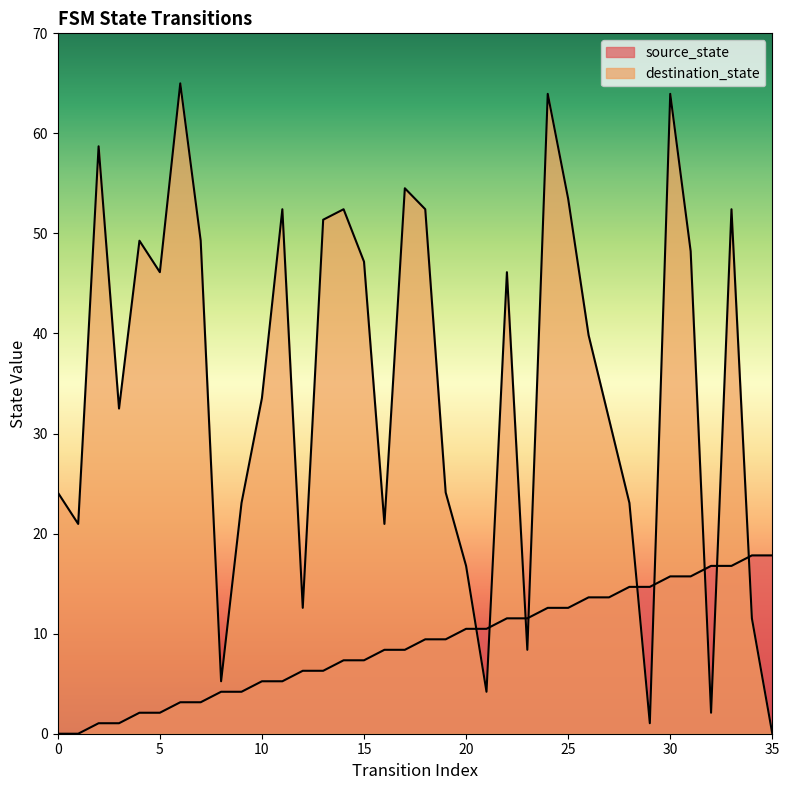

At which category does destination_state reach its first local peak?

2